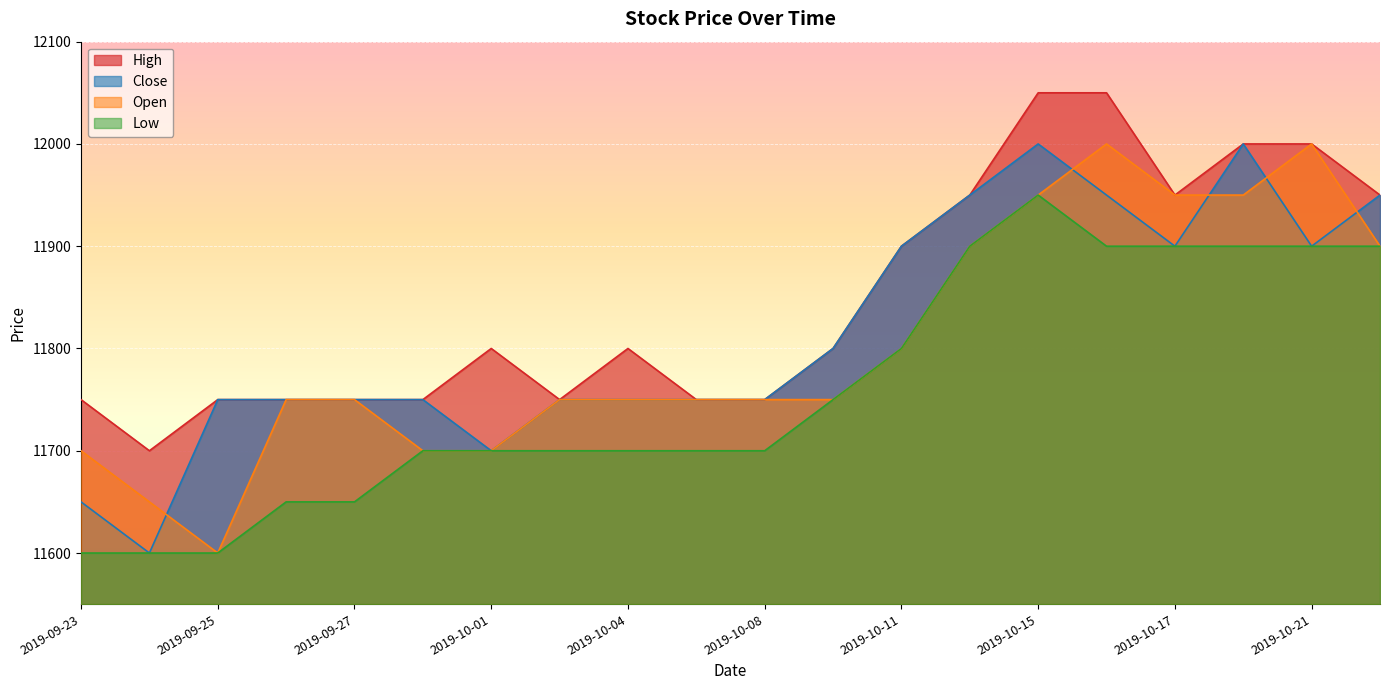

Is it true that High equals 18612 at 2019-09-26?

False